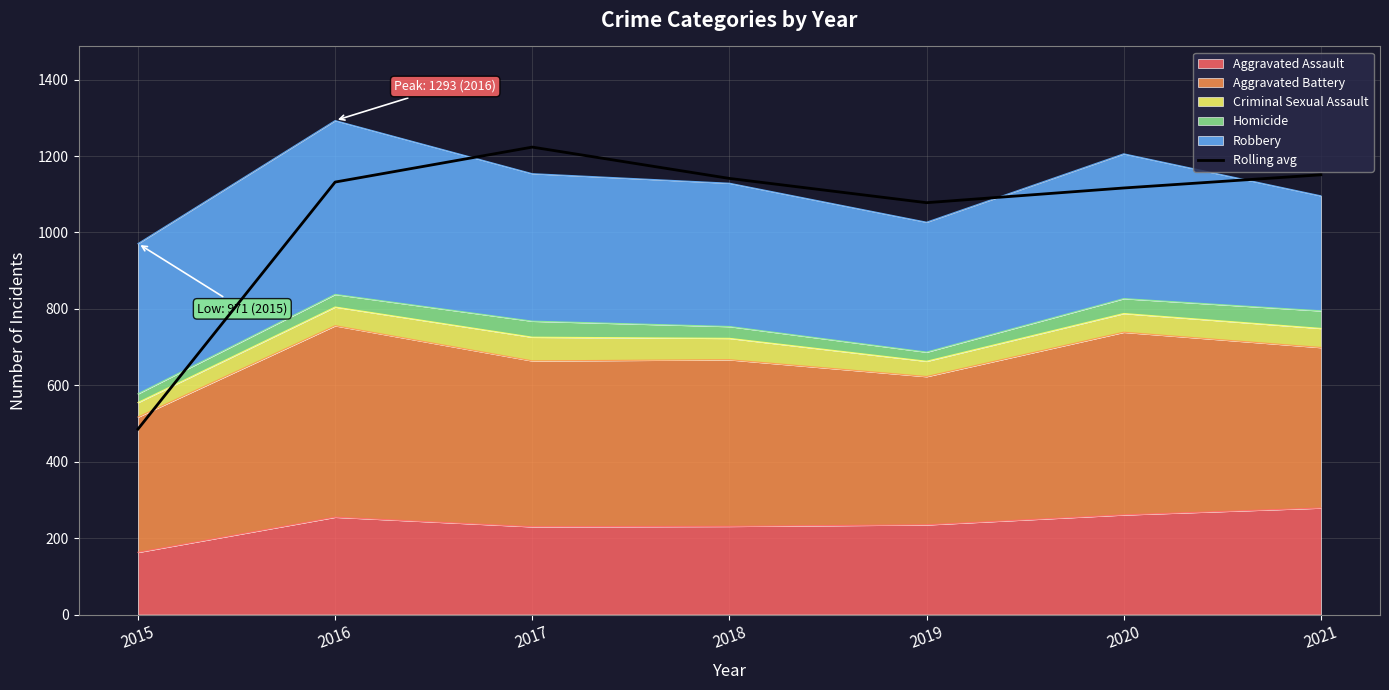

Reading left to right, what are all the values shown in this chart?

2015=485.5	2016=1132.0	2017=1223.5	2018=1141.5	2019=1078.0	2020=1116.5	2021=1151.0